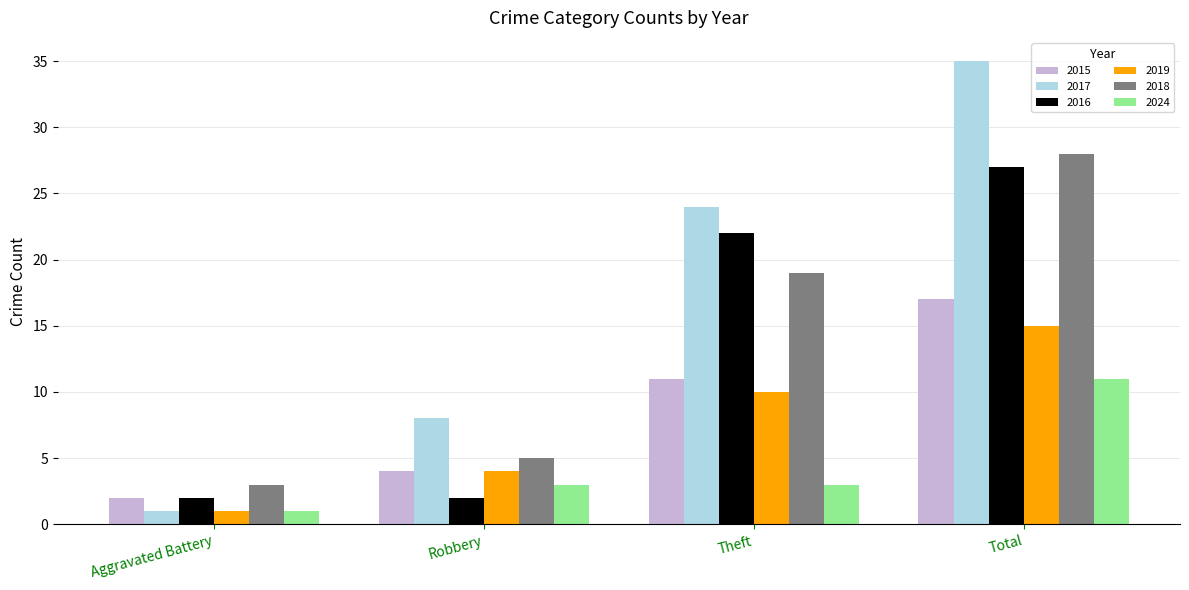

Reading left to right, what are all the values shown in this chart?

2015: Aggravated Battery=2	Robbery=4	Theft=11	Total=17
2017: Aggravated Battery=1	Robbery=8	Theft=24	Total=35
2016: Aggravated Battery=2	Robbery=2	Theft=22	Total=27
2019: Aggravated Battery=1	Robbery=4	Theft=10	Total=15
2018: Aggravated Battery=3	Robbery=5	Theft=19	Total=28
2024: Aggravated Battery=1	Robbery=3	Theft=3	Total=11